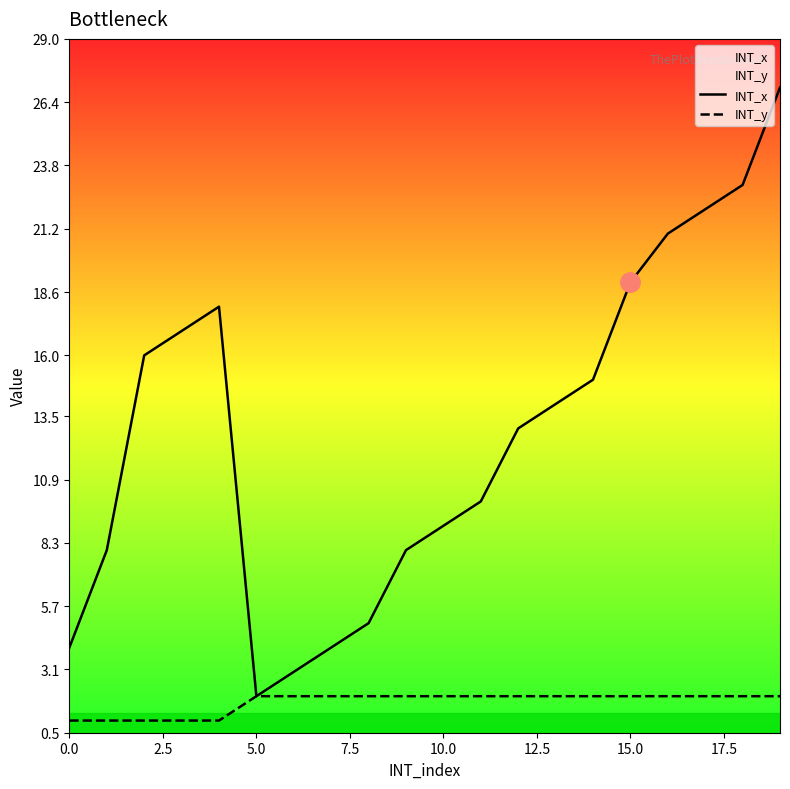

True or false: INT_y and INT_x intersect in this chart.

False